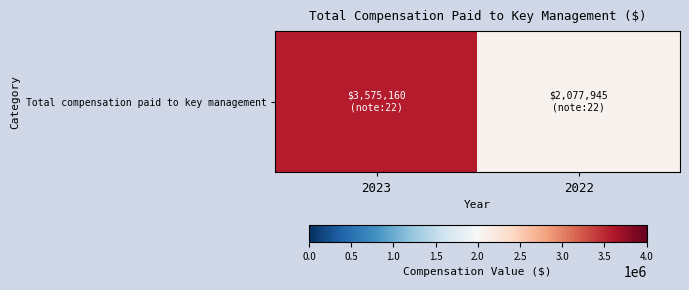

Which category has the lowest value across all series?

2022